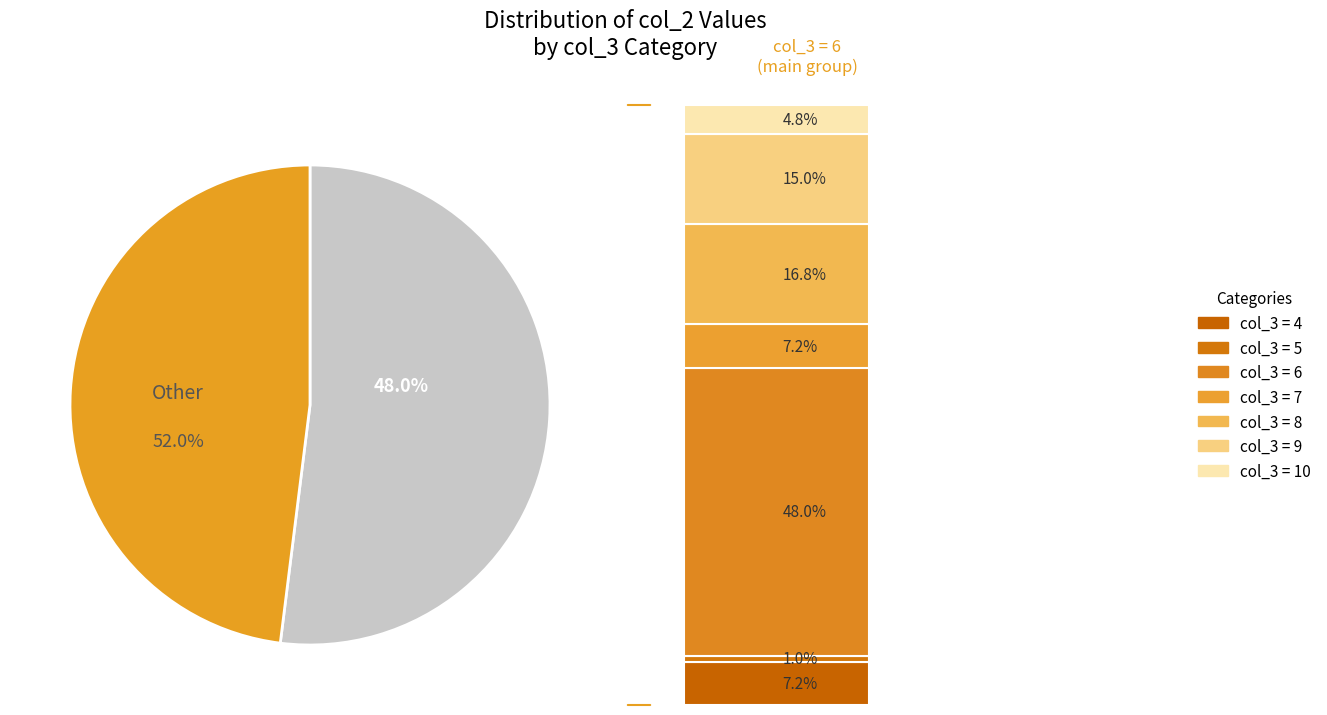

Is 9 the majority of the pie?

No